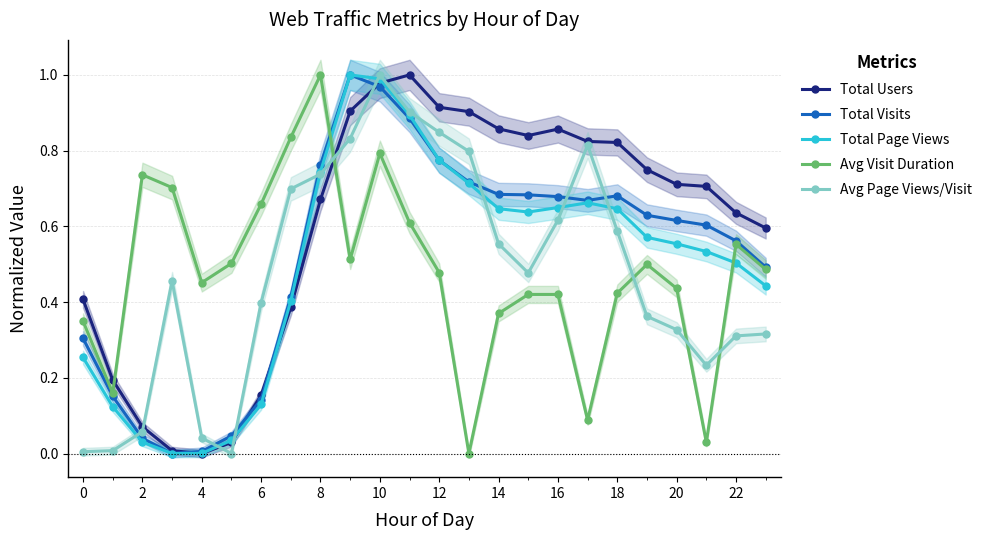

Rank the series by their maximum value, from highest to lowest.

Total Users, Total Visits, Total Page Views, Avg Visit Duration, Avg Page Views/Visit